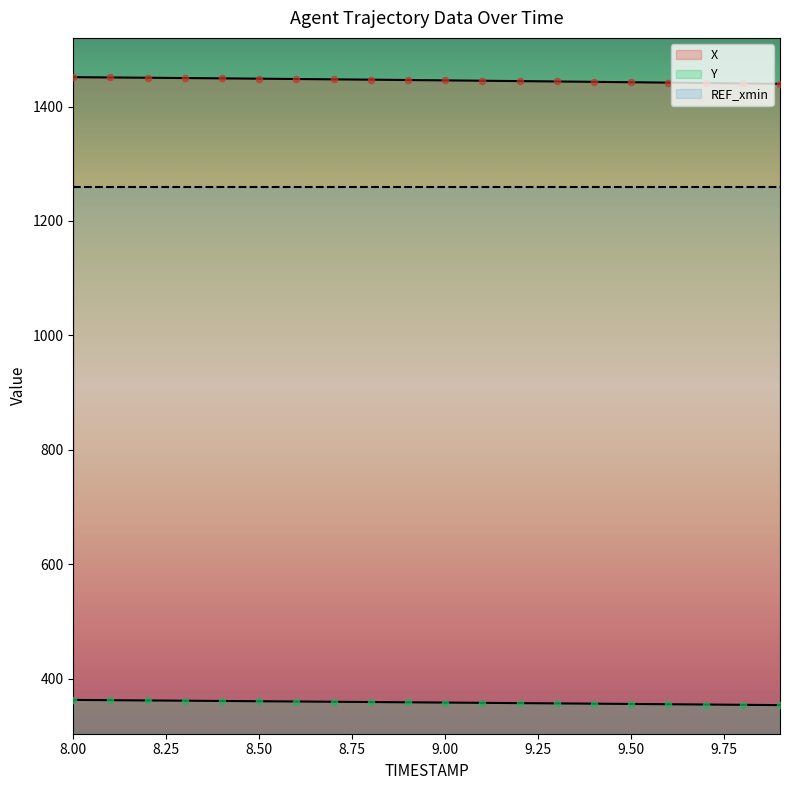

Which series has the widest spread of Y values?

X